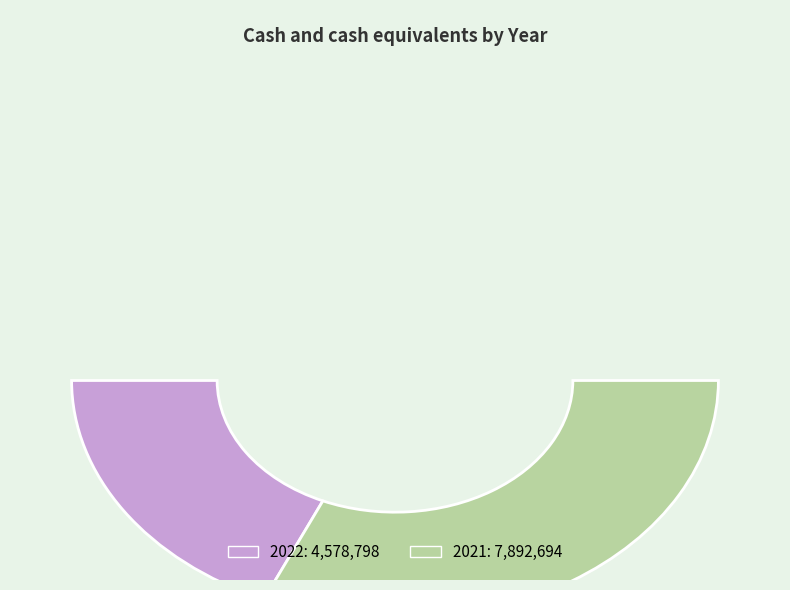

How many slices are in this pie chart?

2